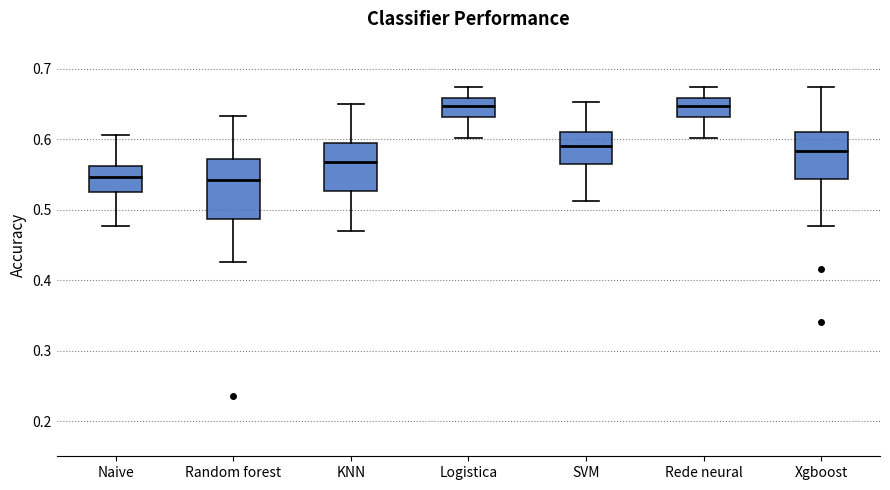

Where does the median line of the box for Logistica sit on the y-axis? The values are not printed on the chart, so give them approximately, as read against the axis.

0.65